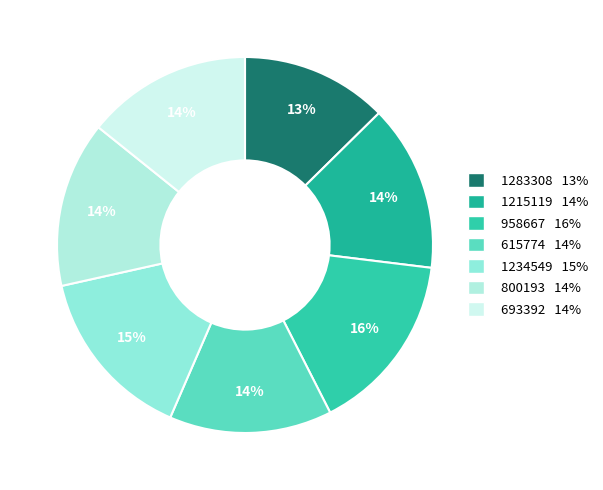

What percentage do 800193 and 693392 together represent?

28.5%